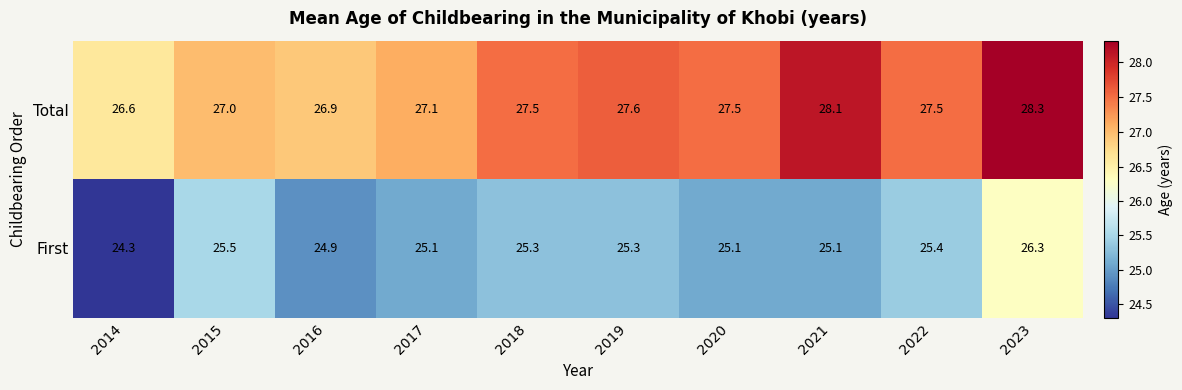

What is the average value of the Total series?

27.4